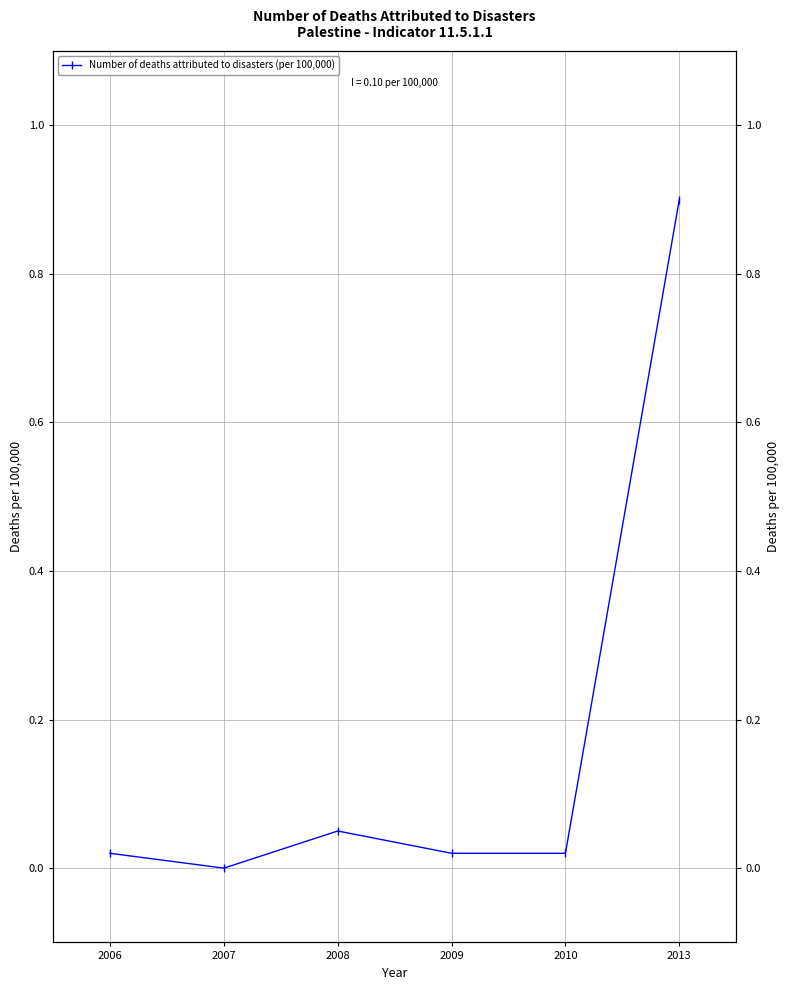

Reading left to right, what are all the values shown in this chart?

2006=0.0	2007=0.0	2008=0.1	2009=0.0	2010=0.0	2013=0.9